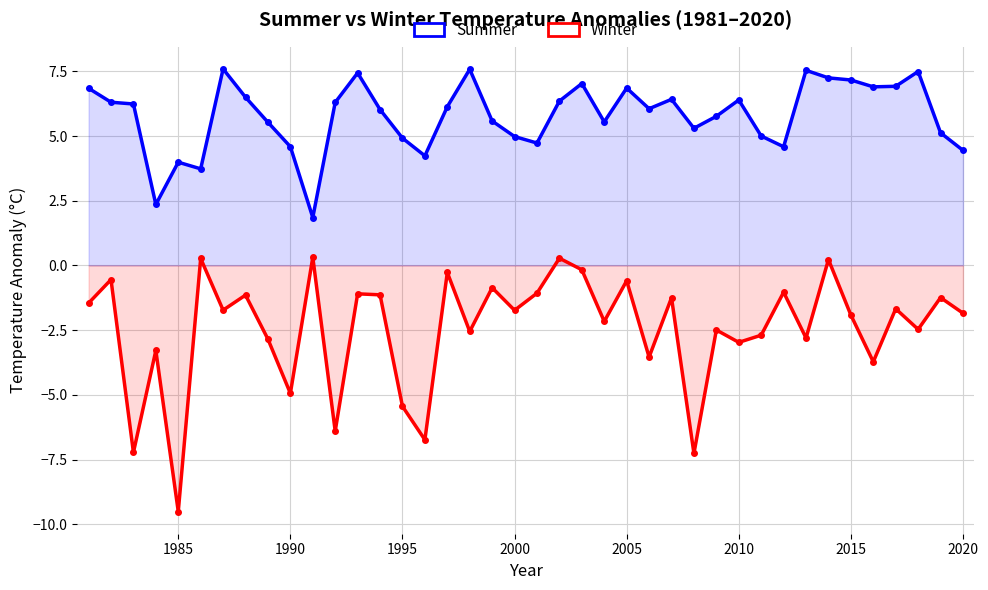

Which series has the largest range (max minus min)?

Winter